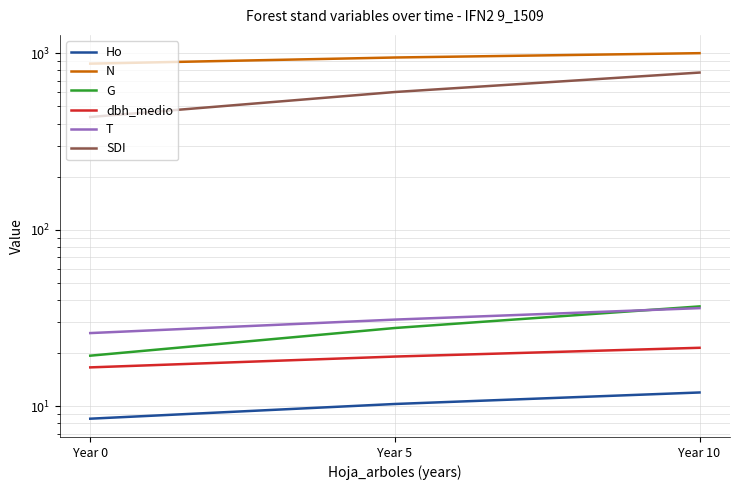

What is the difference between the highest and lowest values at Year 5?

936.3